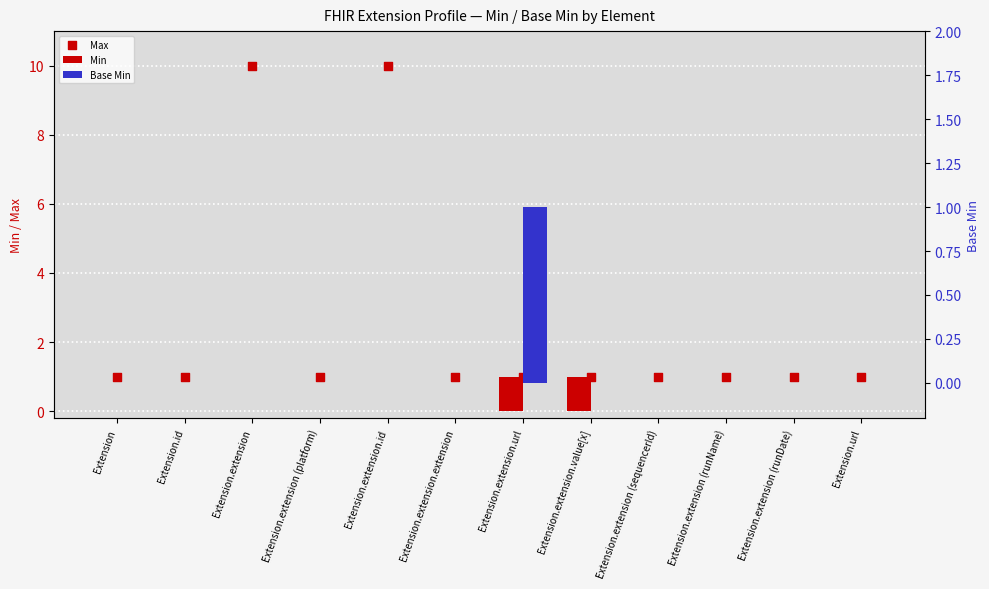

Which series has the largest total across all categories?

Max